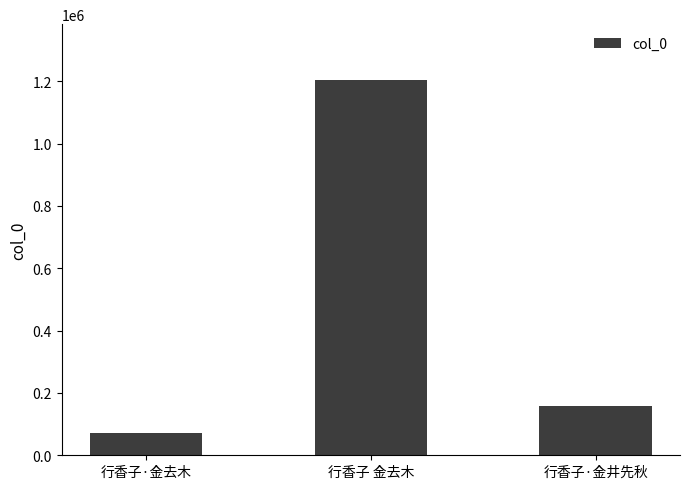

Reading right to left, extract all data points from this chart.

156639	1202536	71449